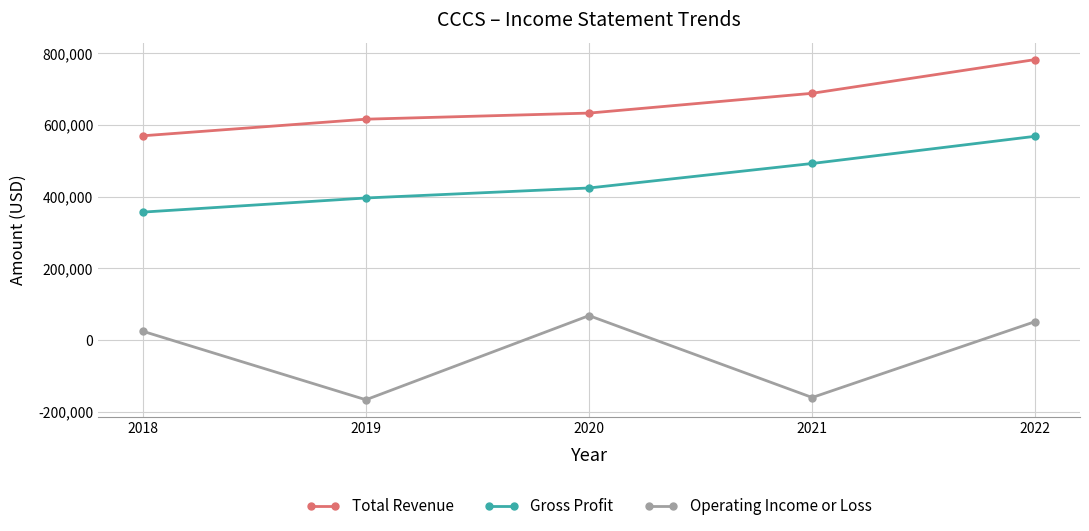

At how many categories does at least one series exceed 216363?

5